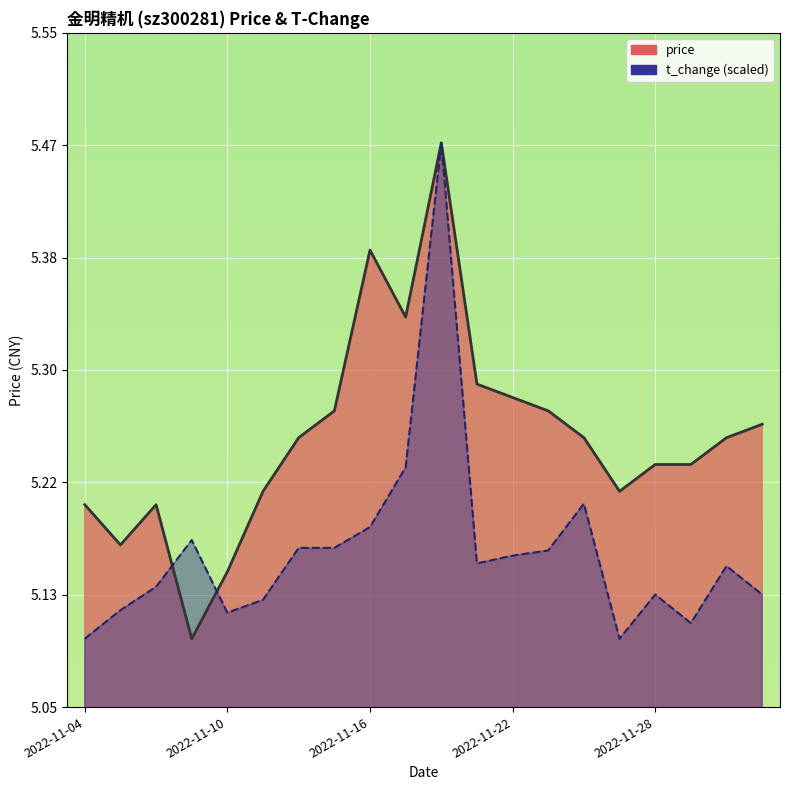

Which series has the largest total across all categories?

price_line